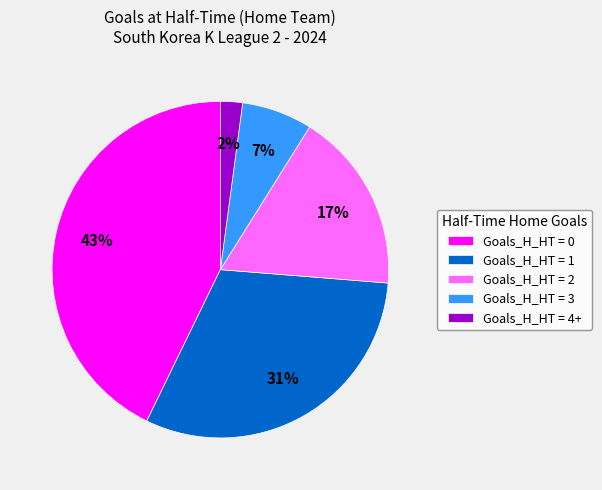

Count the number of slices in the pie.

5